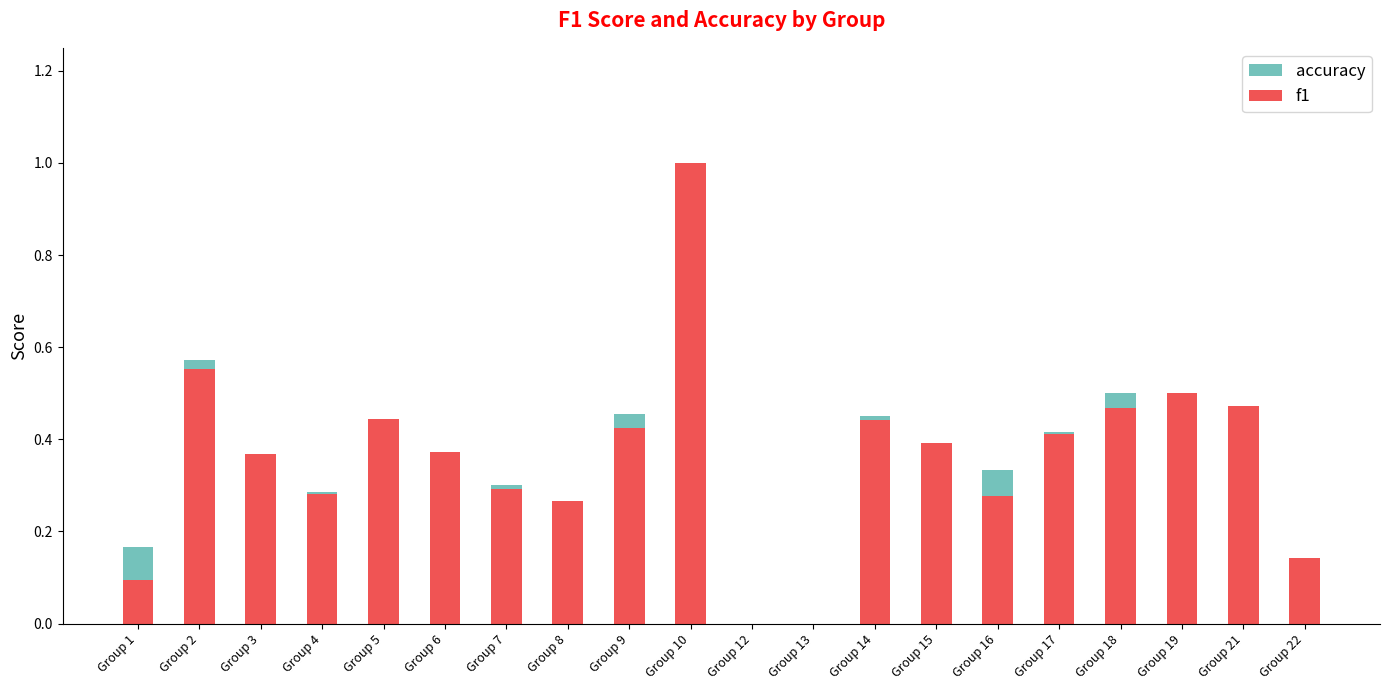

Count the number of data series in this chart.

2